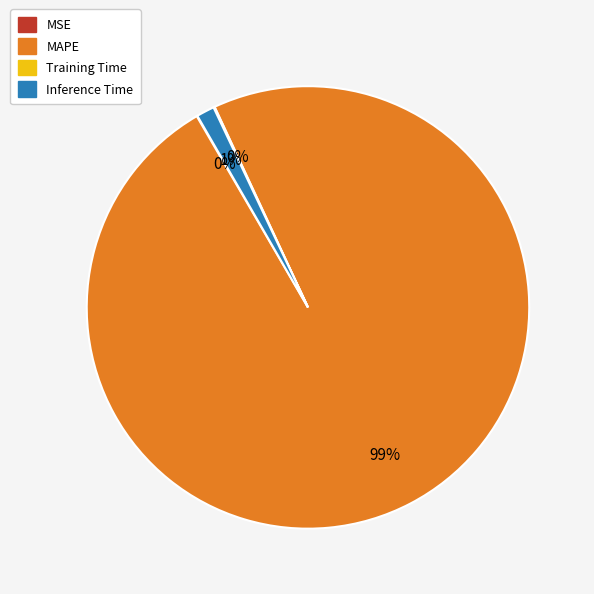

What is the largest slice in the pie chart?

MAPE